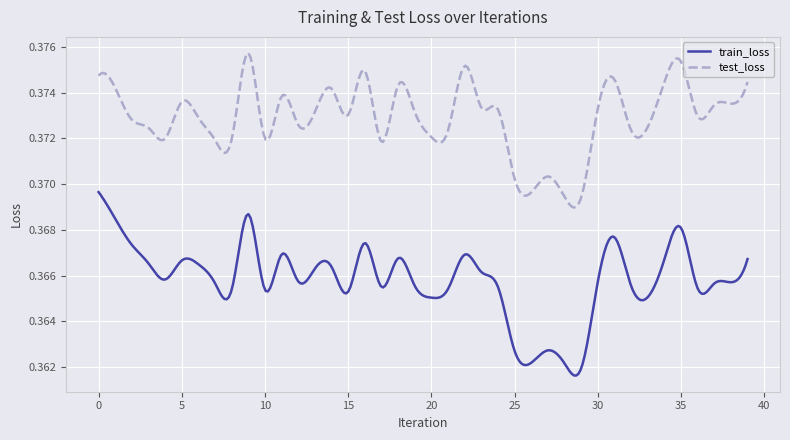

True or false: train_loss and test_loss intersect in this chart.

False